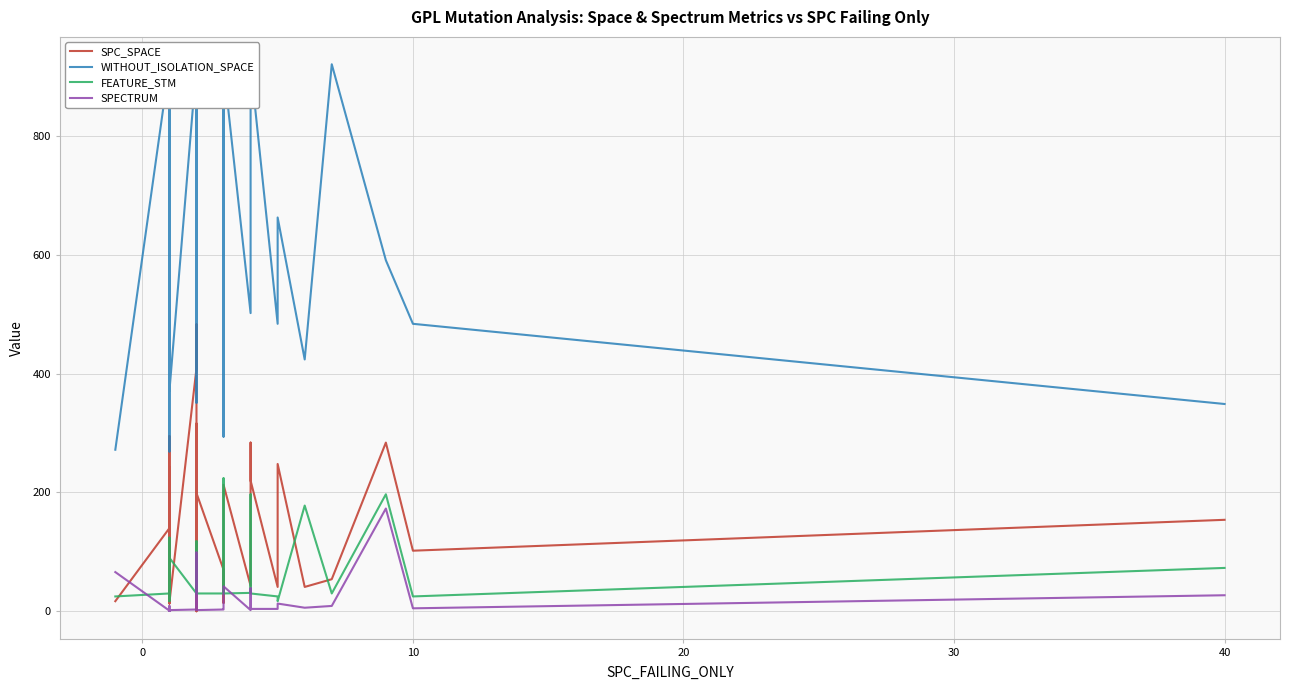

Reading left to right, what are all the values shown in this chart?

SPC_SPACE: 17	140	243	32	128	142	51	13	220	140	295	128	19	15	23	143	197	15	409	483	114	42	26	0	35	316	199	70	14	213	43	284	220	41	248	41	54	284	102	154
WITHOUT_ISOLATION_SPACE: 272	921	666	468	921	921	592	721	468	921	921	921	746	269	484	502	921	371	921	921	441	366	502	351	921	835	921	921	294	918	502	591	921	484	663	424	921	591	484	349
FEATURE_STM: 25	30	17	62	30	30	86	124	62	30	30	30	30	95	25	31	30	90	30	30	105	118	31	102	30	45	30	30	224	30	31	197	30	25	17	178	30	197	25	73
SPECTRUM: 66	1	2	1	1	2	1	1	1	2	2	1	1	2	2	9	1	2	3	3	4	2	3	99	3	2	2	3	5	42	2	39	4	4	13	6	9	173	5	27